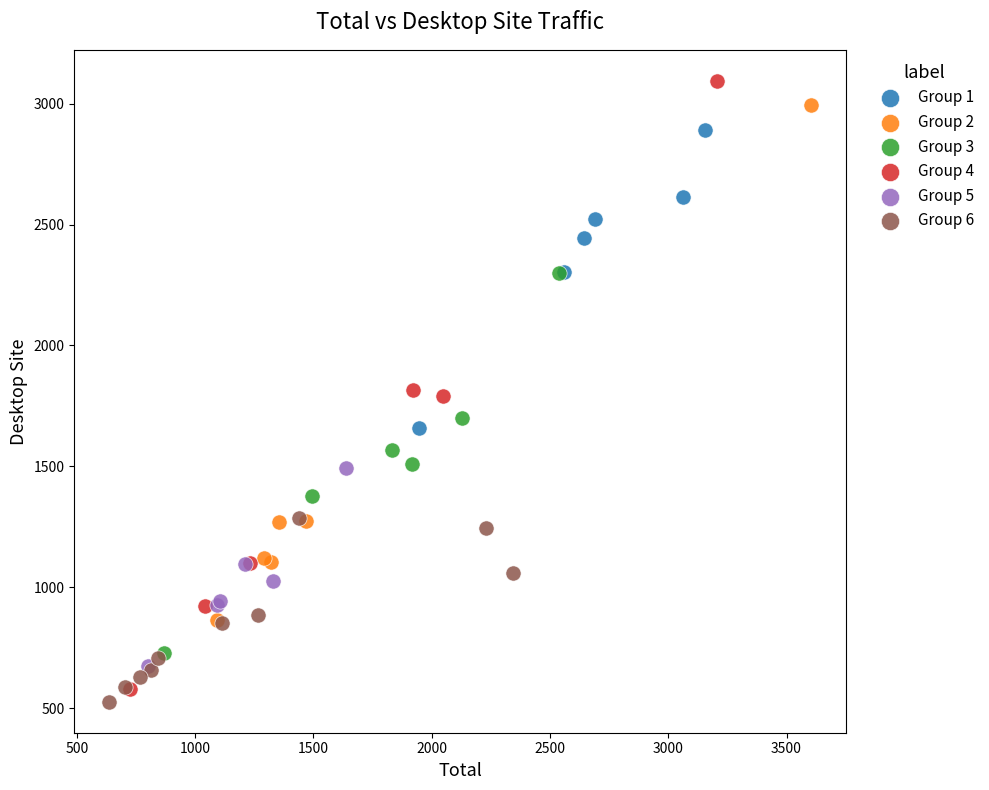

Which series has the widest spread of Y values?

Group 4